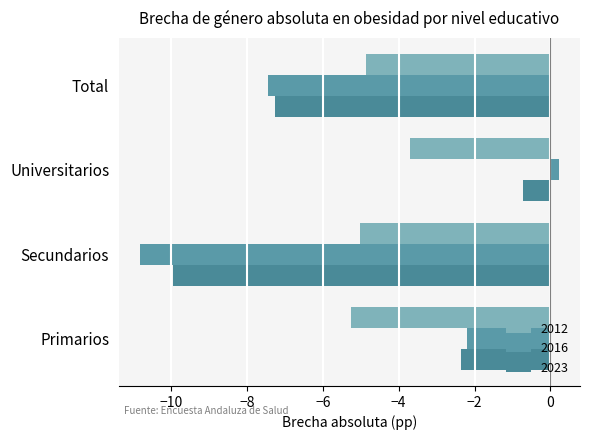

Is it true that 2023 equals -7.3 at Total?

True